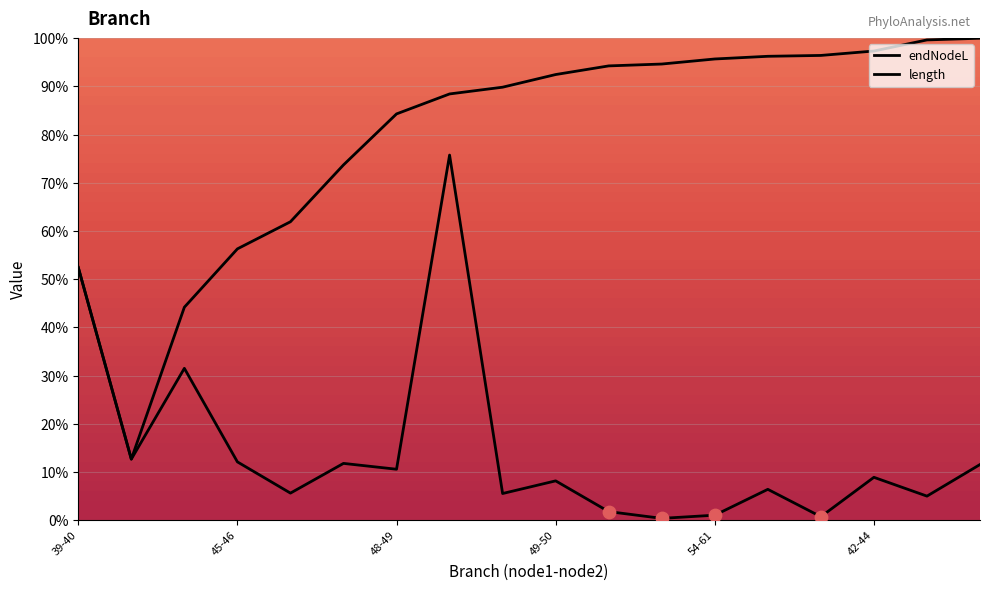

How many lines are shown in the chart?

2